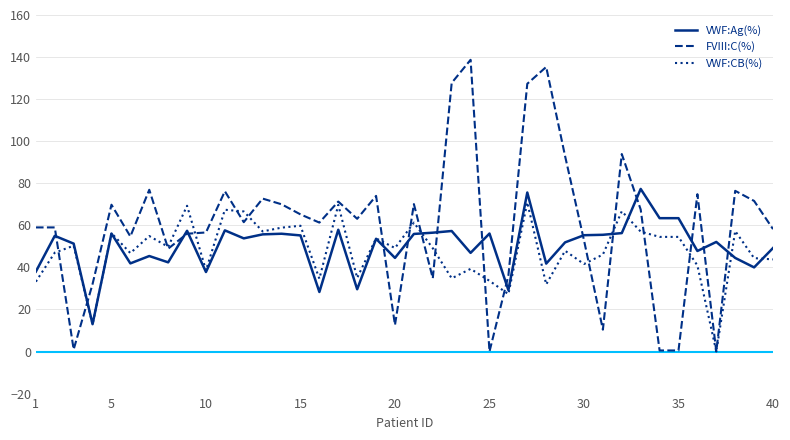

What is the maximum value for FVIII:C(%)?

138.7